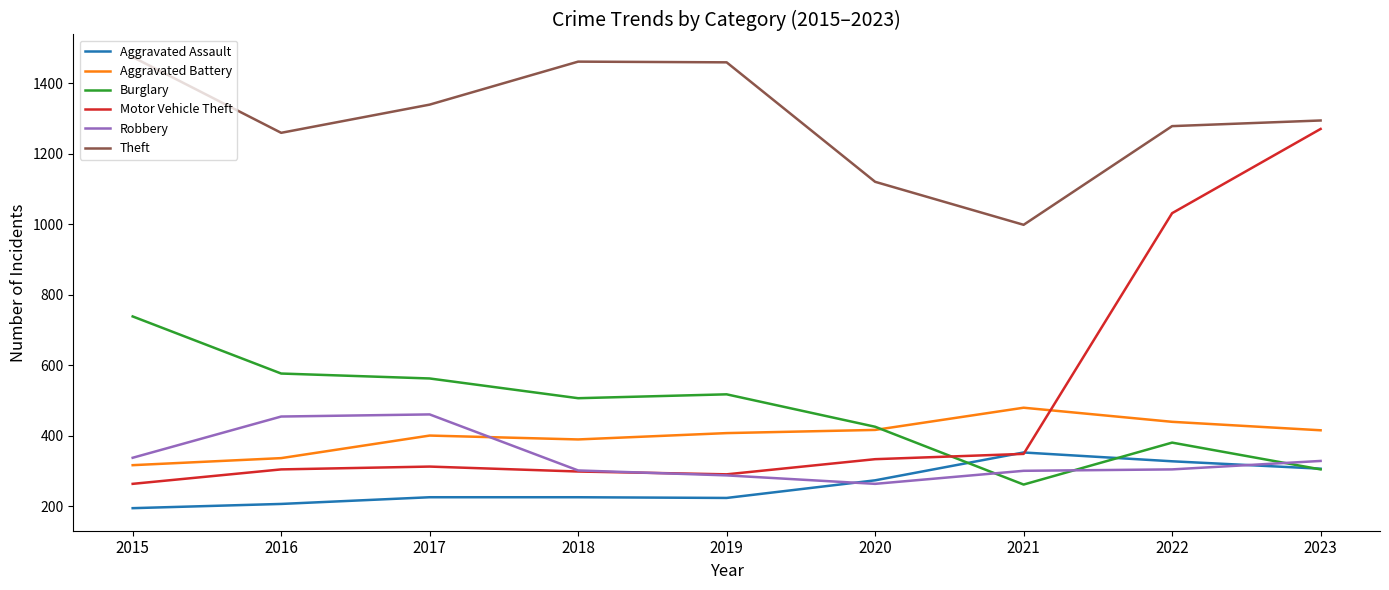

At how many categories does at least one series exceed 383?

9